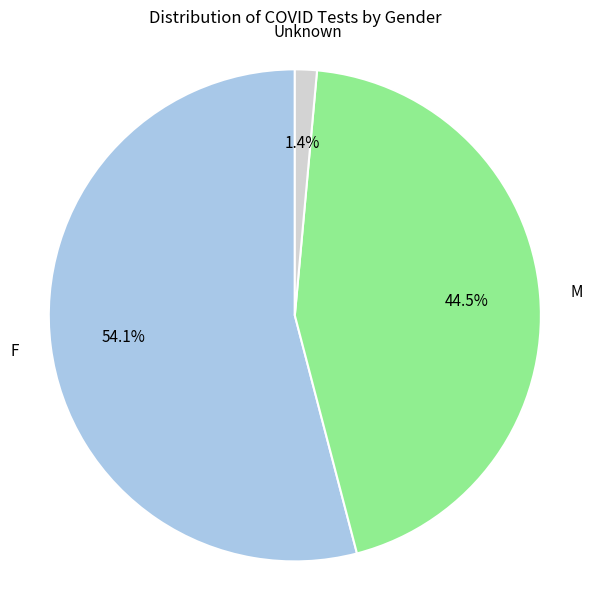

How many slices are in this pie chart?

3